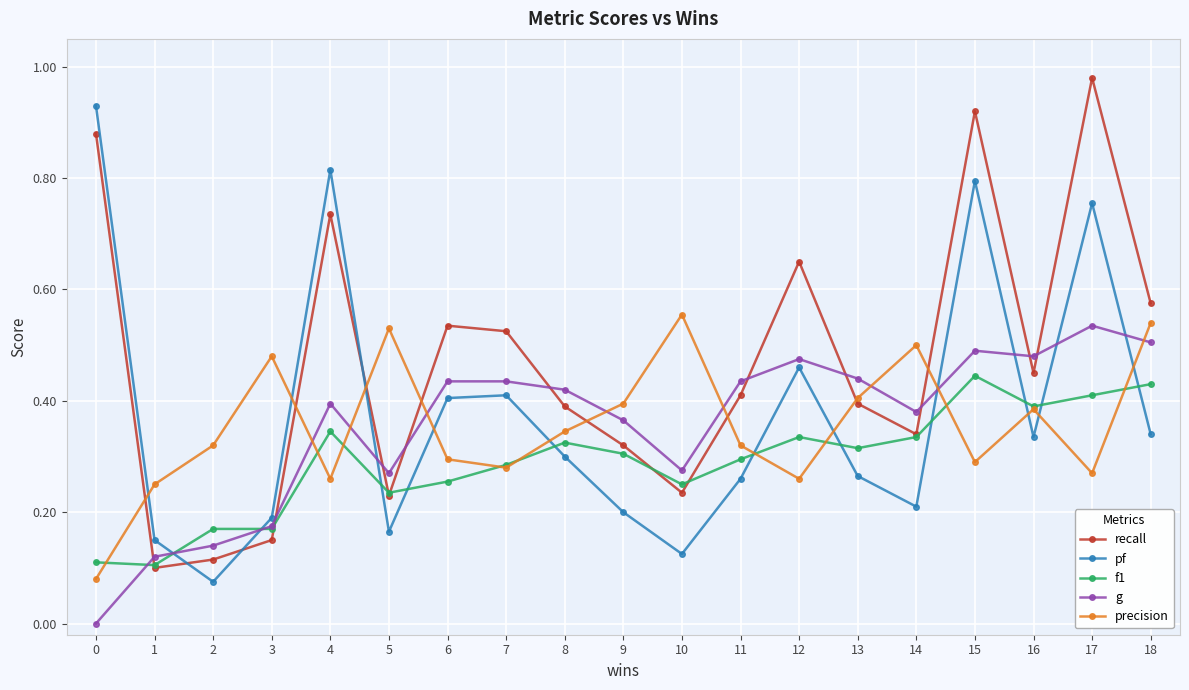

What are all the series names shown in the legend?

recall, pf, f1, g, precision